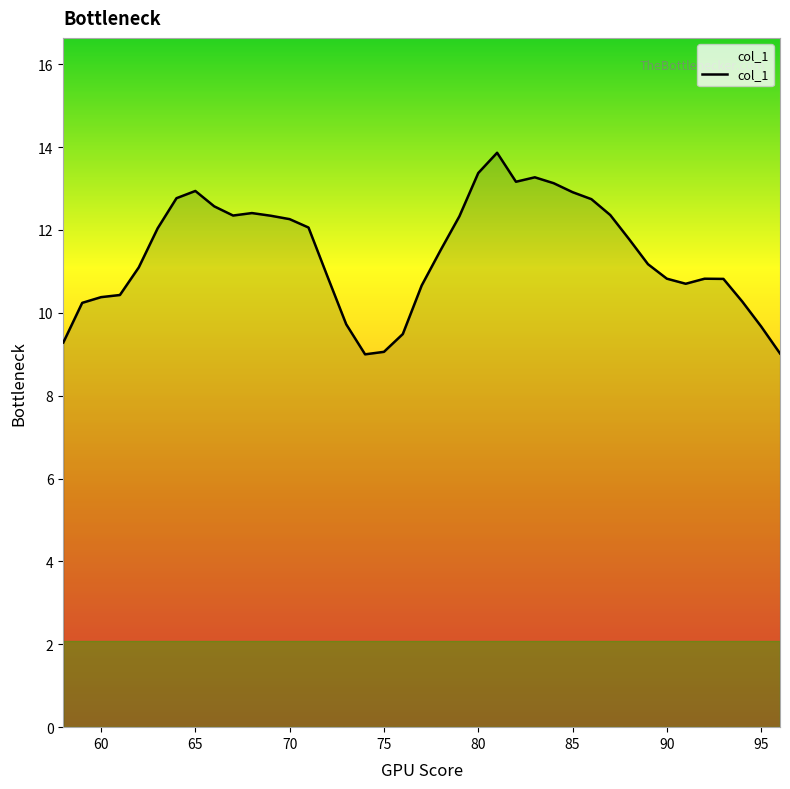

What is the minimum value shown in the chart?

9.0